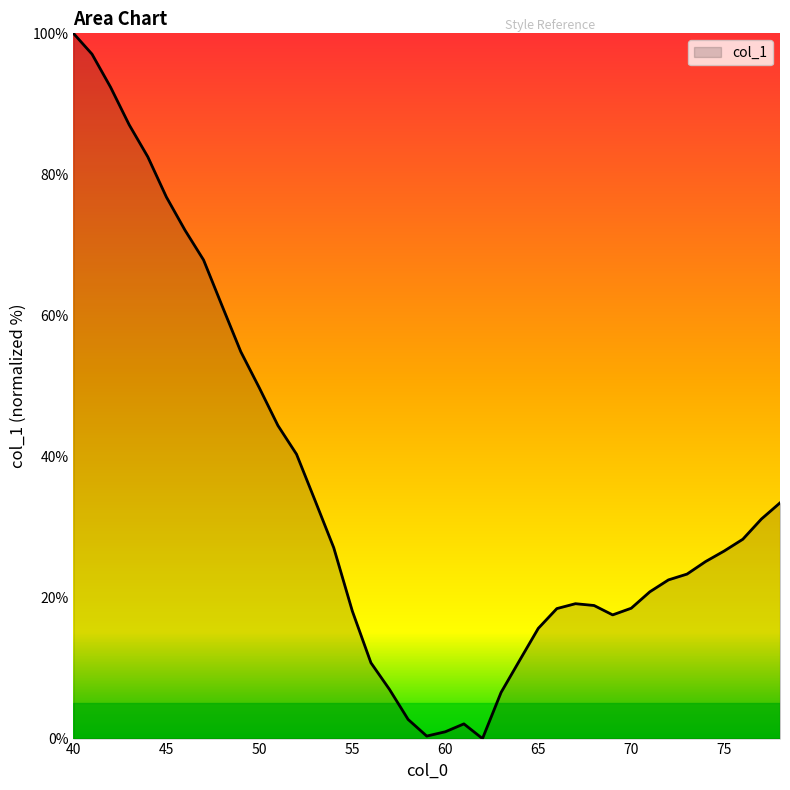

What is the difference between the maximum and minimum values?

100.0